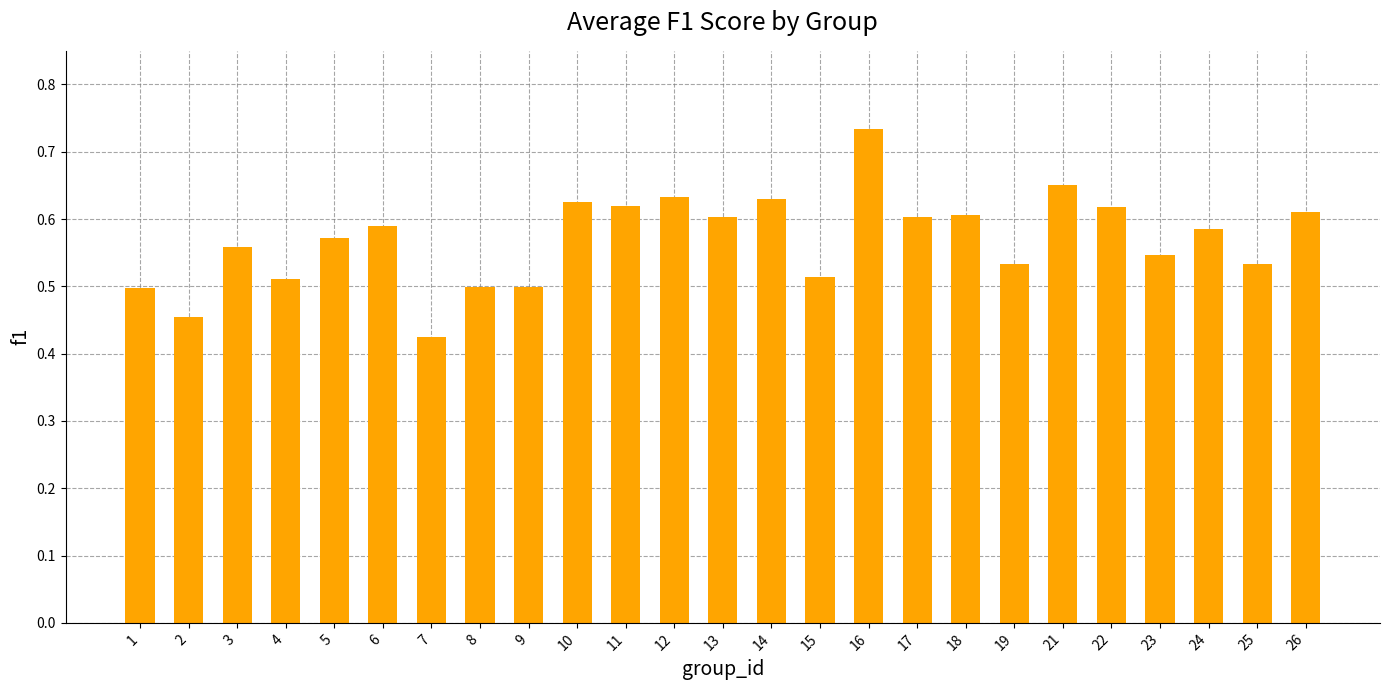

At which label is the value closest to 0?

7